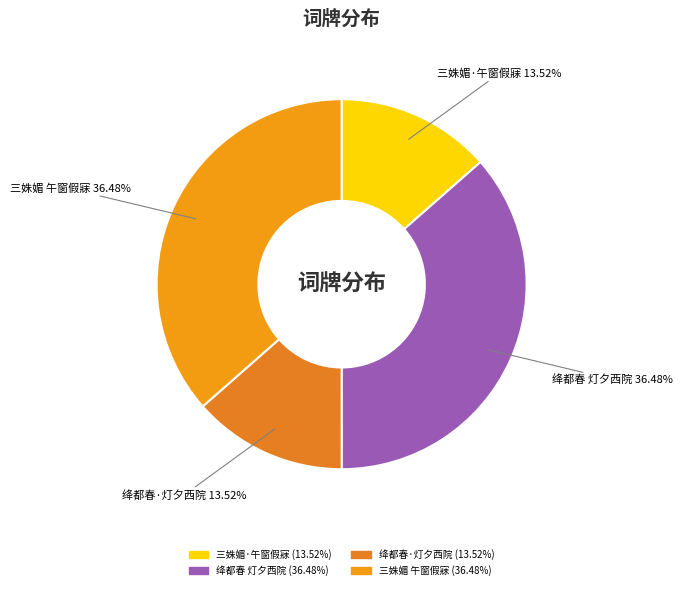

To the nearest percent, what is the average slice percentage?

25%